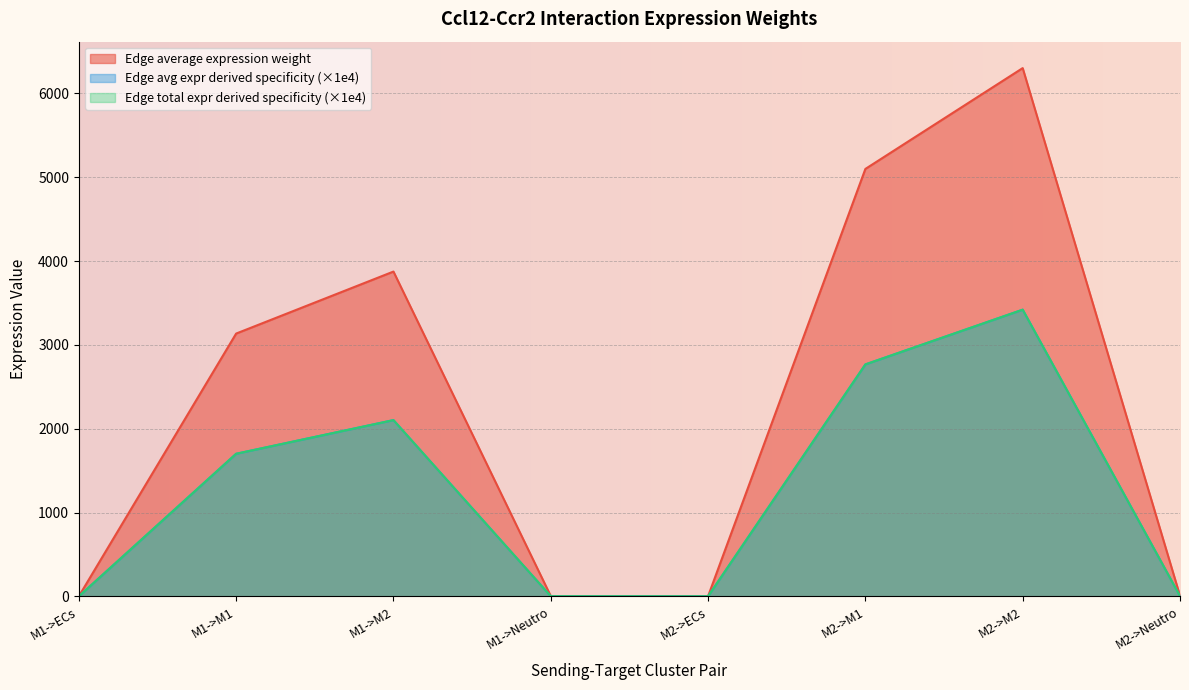

What is the difference between the Edge average expression weight values at M1->M2 and M1->ECs?

3873.1